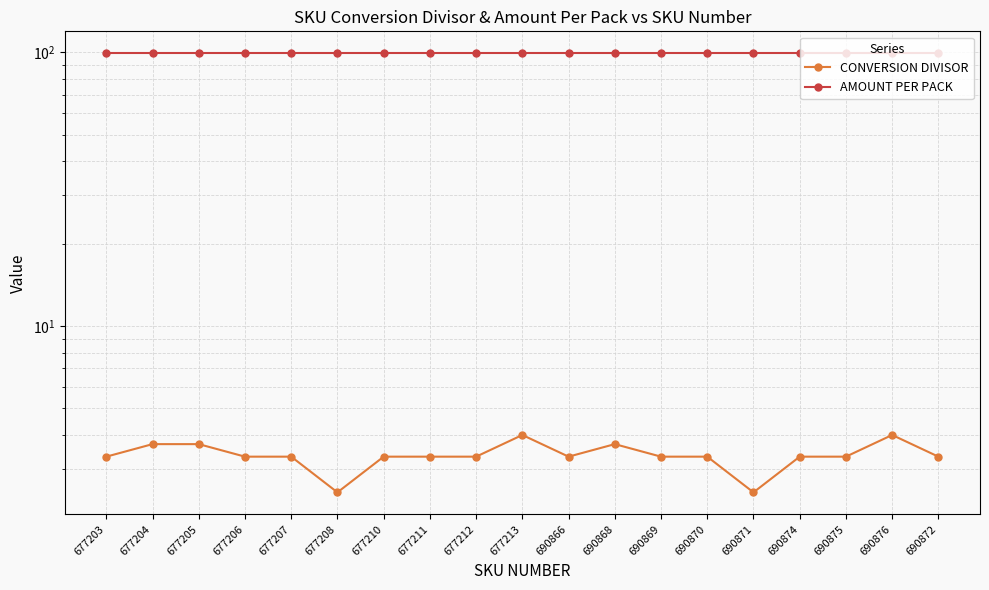

Is the value of AMOUNT PER PACK at 677210 greater than the value of CONVERSION DIVISOR at 690871?

Yes